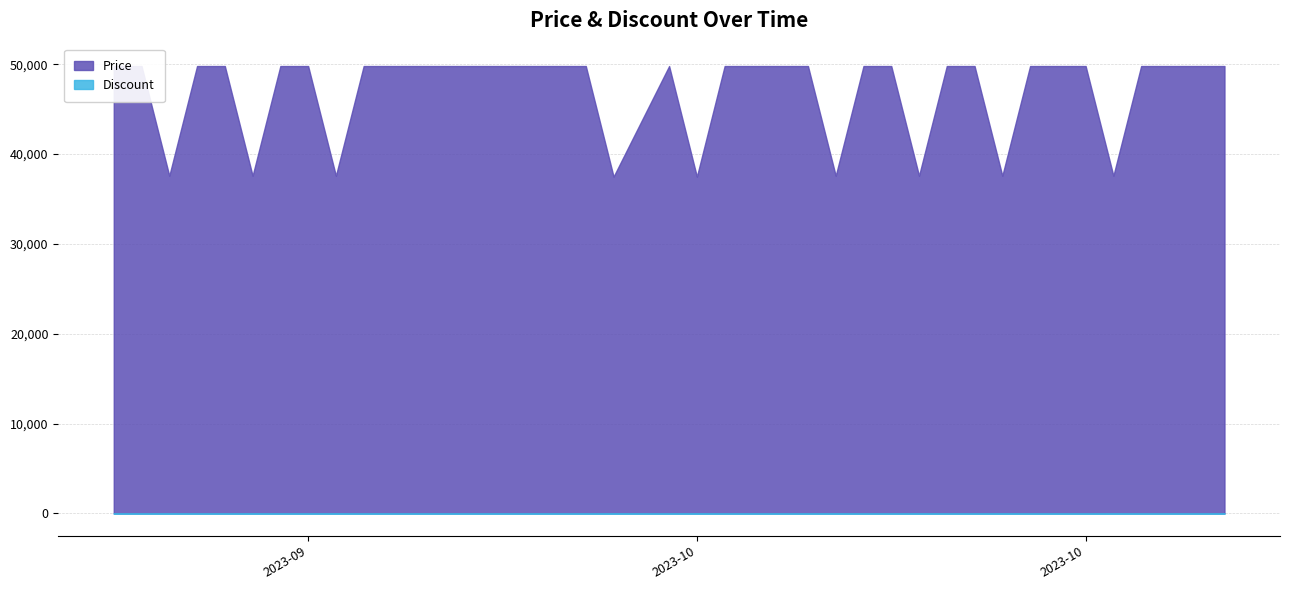

True or false: Discount and Price cross at least once.

False